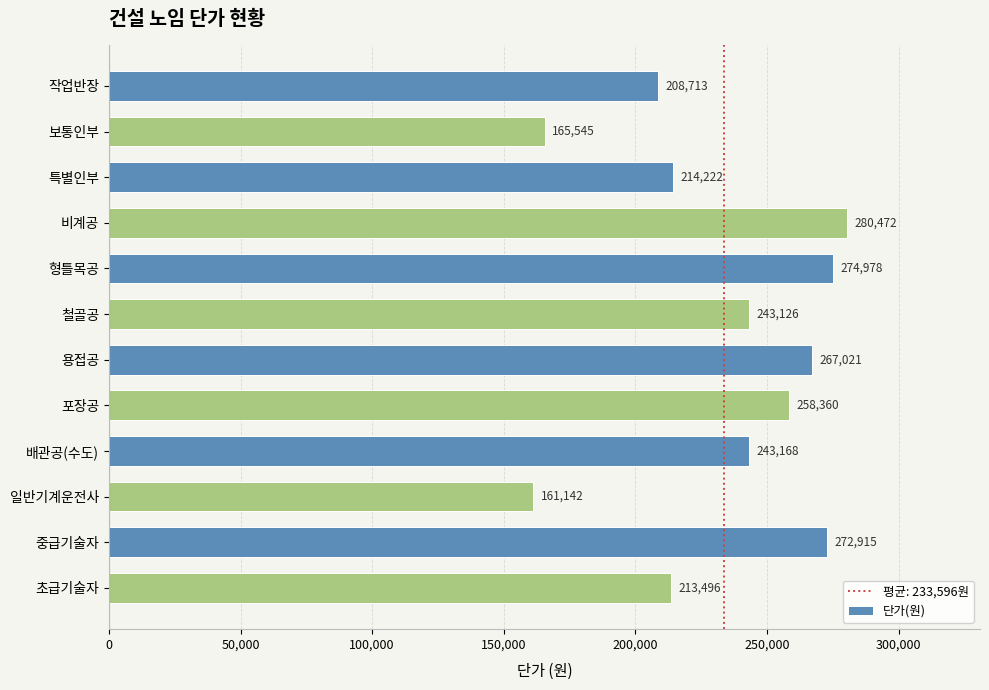

Reading top to bottom, transcribe all the data shown in this chart.

208713	165545	214222	280472	274978	243126	267021	258360	243168	161142	272915	213496